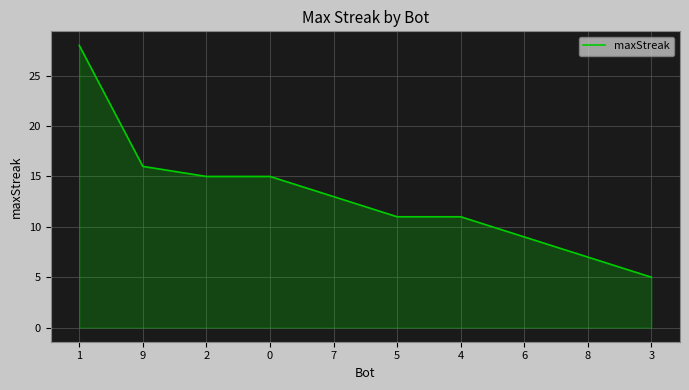

What is the maximum value shown in the chart?

28